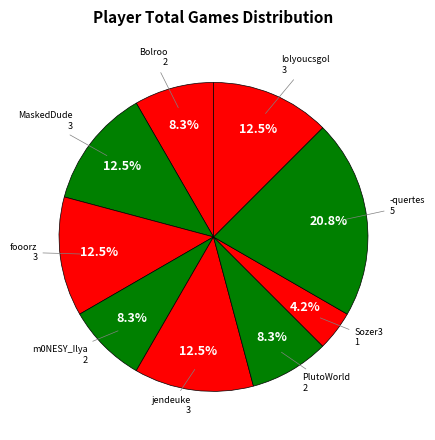

How many slices are in this pie chart?

9